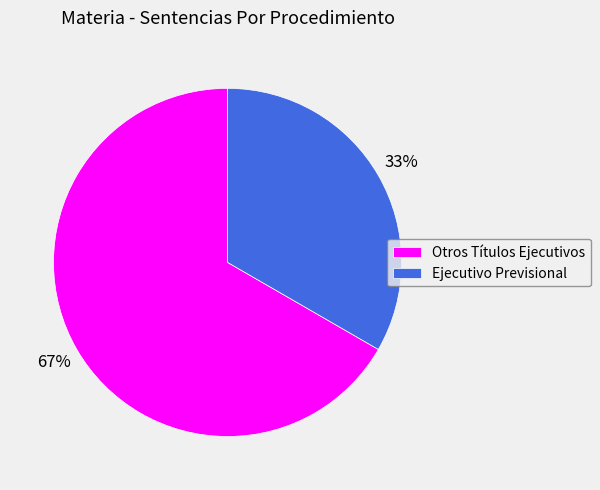

Is Otros Títulos Ejecutivos the majority of the pie?

Yes